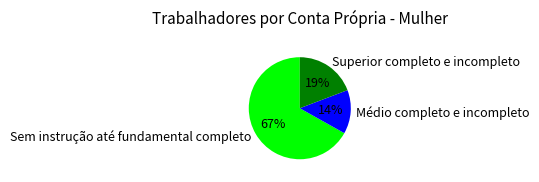

Which has a higher value, Médio completo e incompleto or Superior completo e incompleto?

Superior completo e incompleto